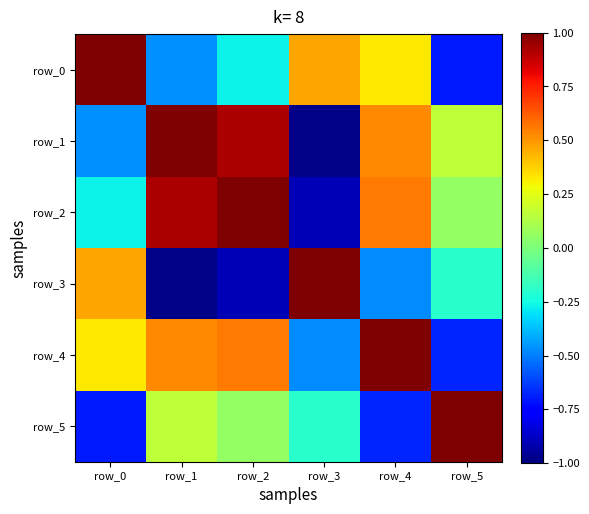

True or false: row_1 has a value of 0.5 at row_4.

True